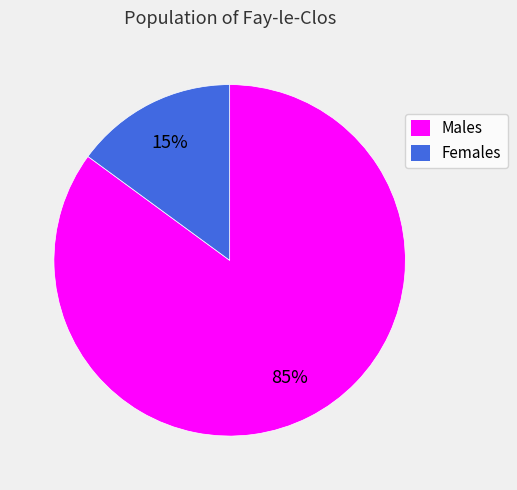

To the nearest percent, what is the average slice percentage?

50%